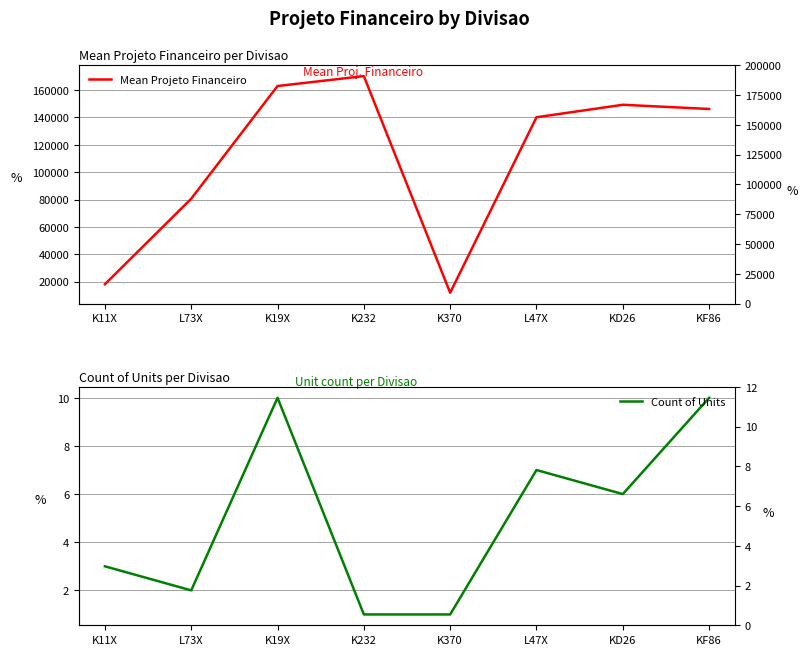

What is the minimum value shown in the chart?

1